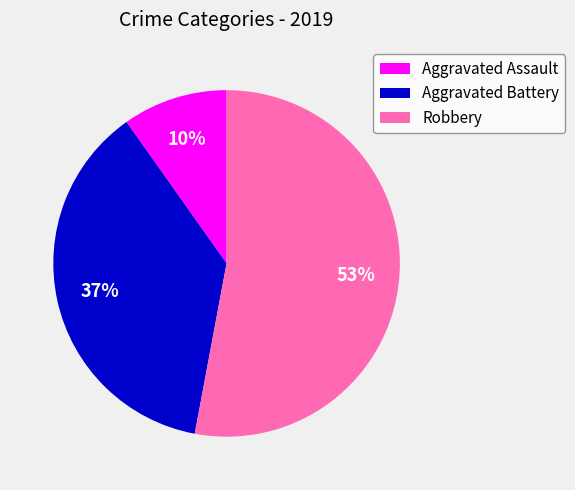

True or false: Robbery accounts for 42% of the total.

False